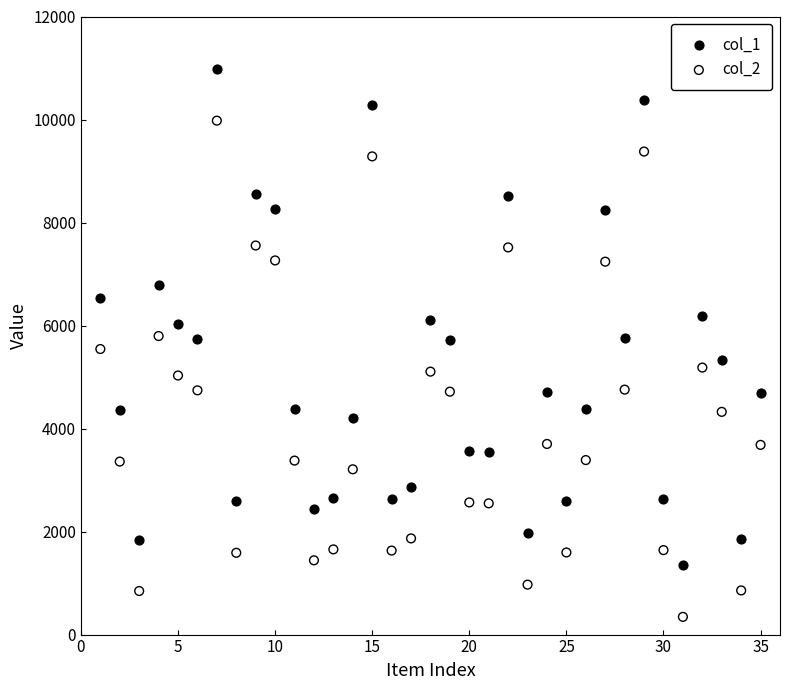

Across all data points, what is the range of X values (max minus min)?

34